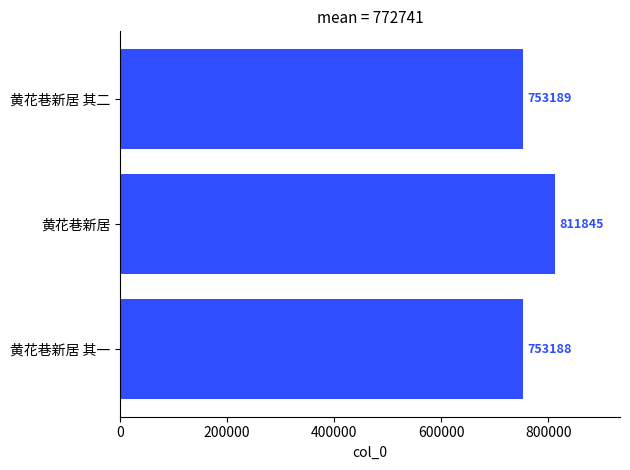

What is the difference between the values at 黄花巷新居 其一 and 黄花巷新居?

58657